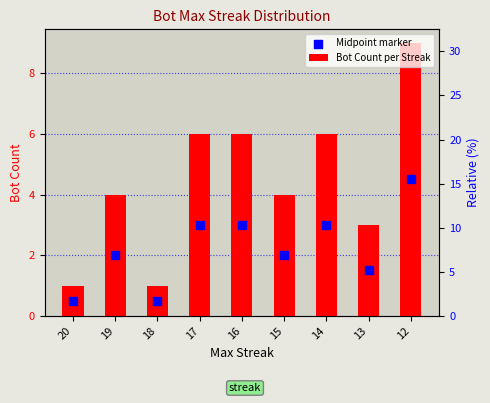

What are all the series names shown in the legend?

Bot Count per Streak, Midpoint marker